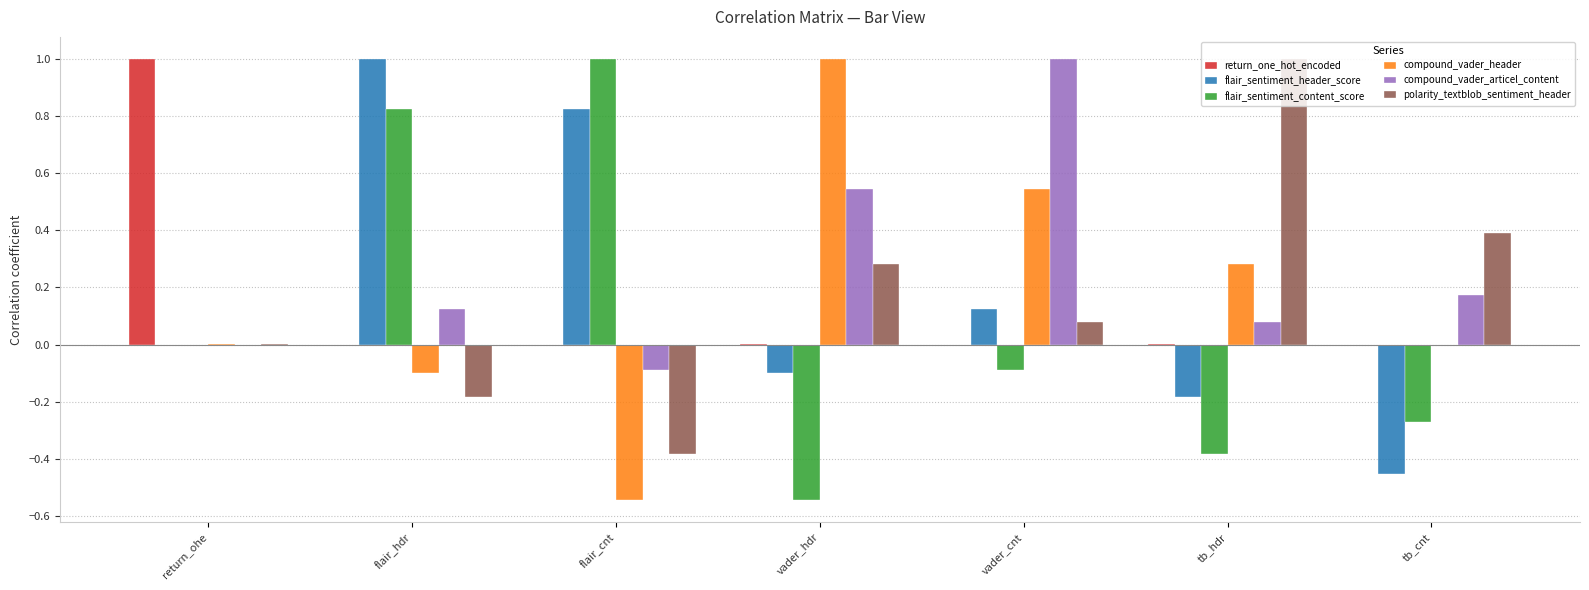

What is the sum of all return_one_hot_encoded values?

1.0